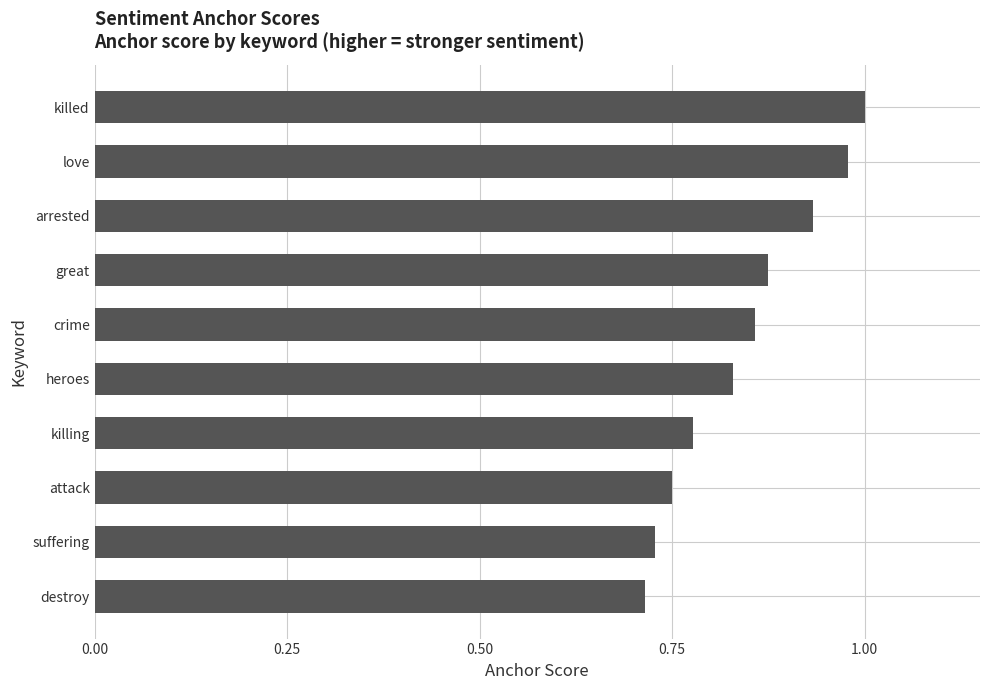

Rank the categories by value from lowest to highest.

destroy, suffering, attack, killing, heroes, crime, great, arrested, love, killed